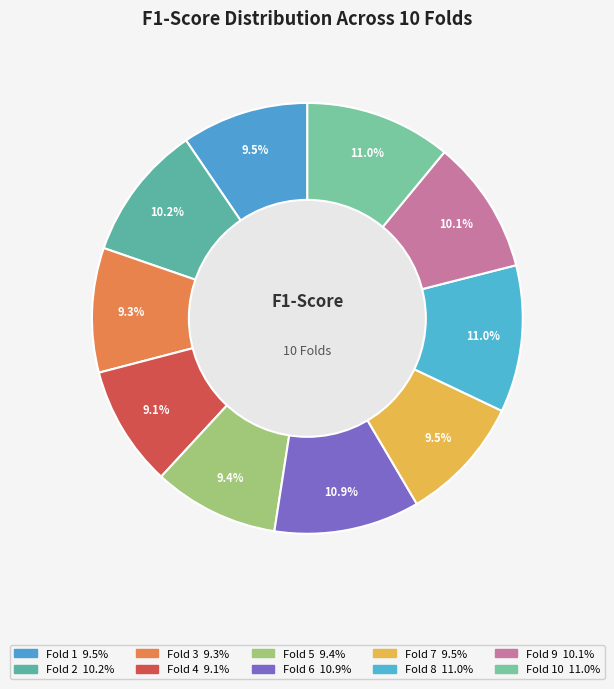

Which slice is the smallest?

Fold 4